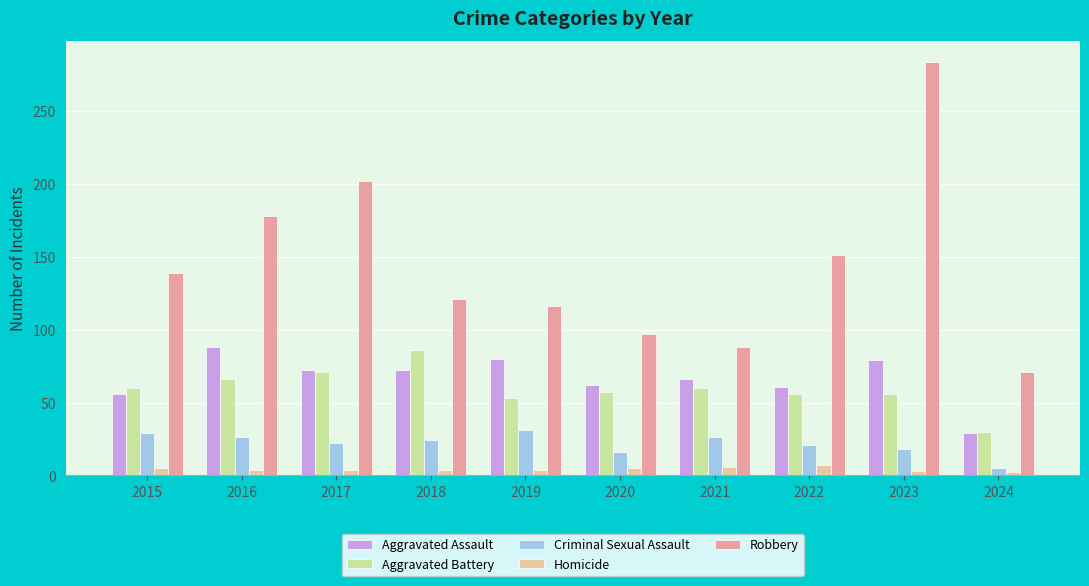

At which label does Robbery reach its peak?

2023